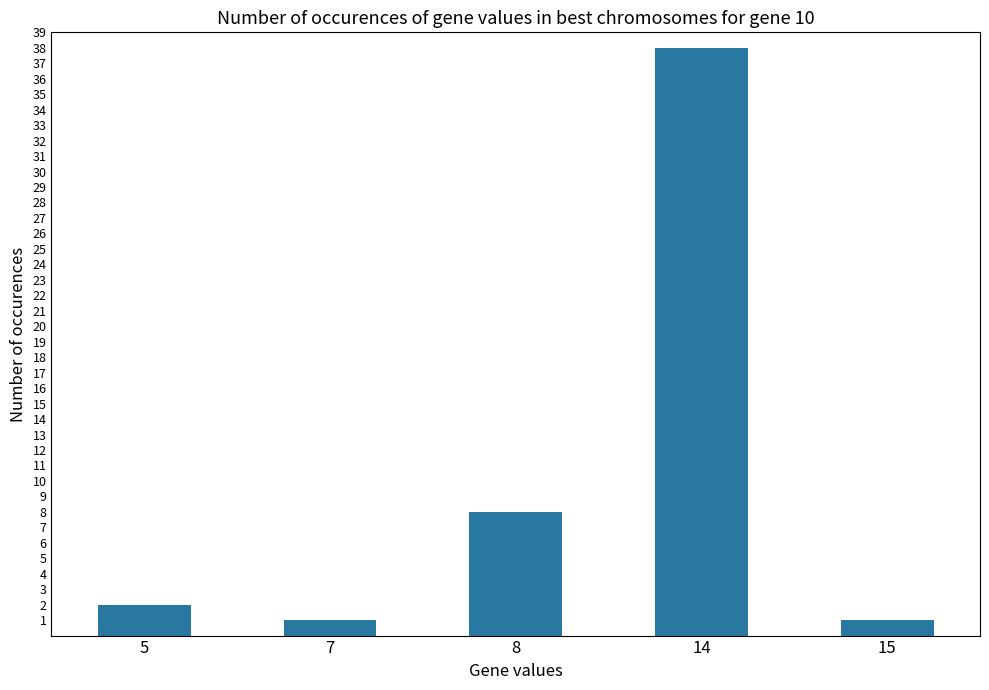

What is the difference between the maximum and minimum values?

37